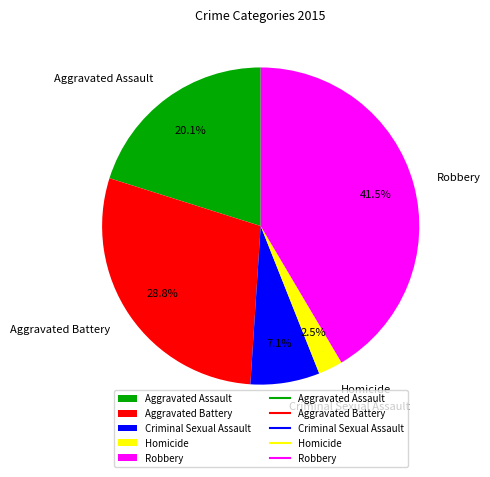

Which has a higher value, Criminal Sexual Assault or Aggravated Battery?

Aggravated Battery